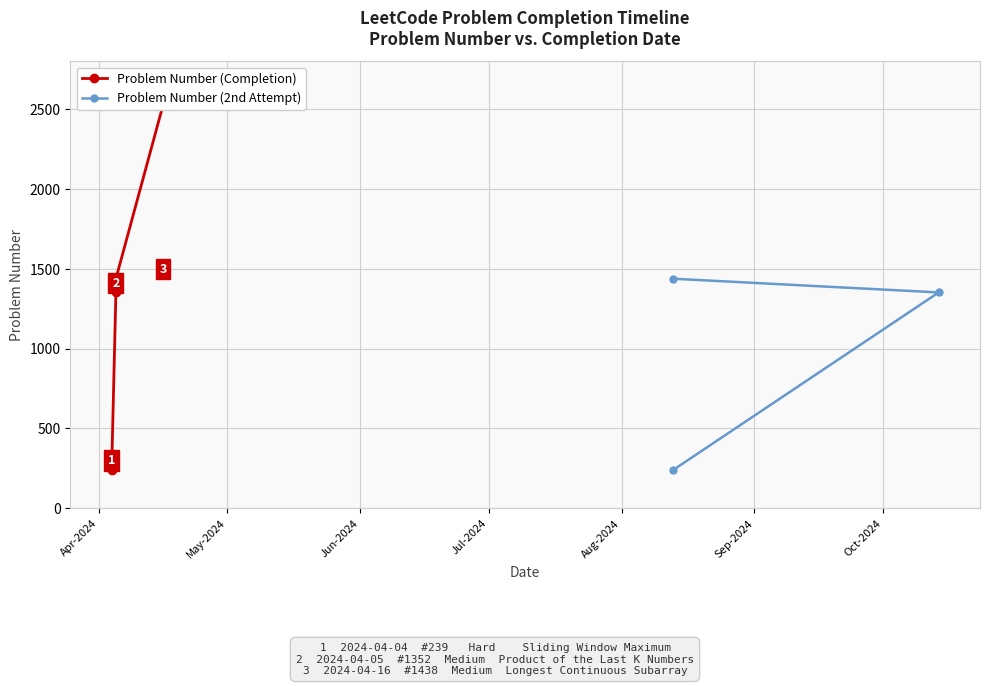

Does the chart display data point markers on the line(s)?

Yes